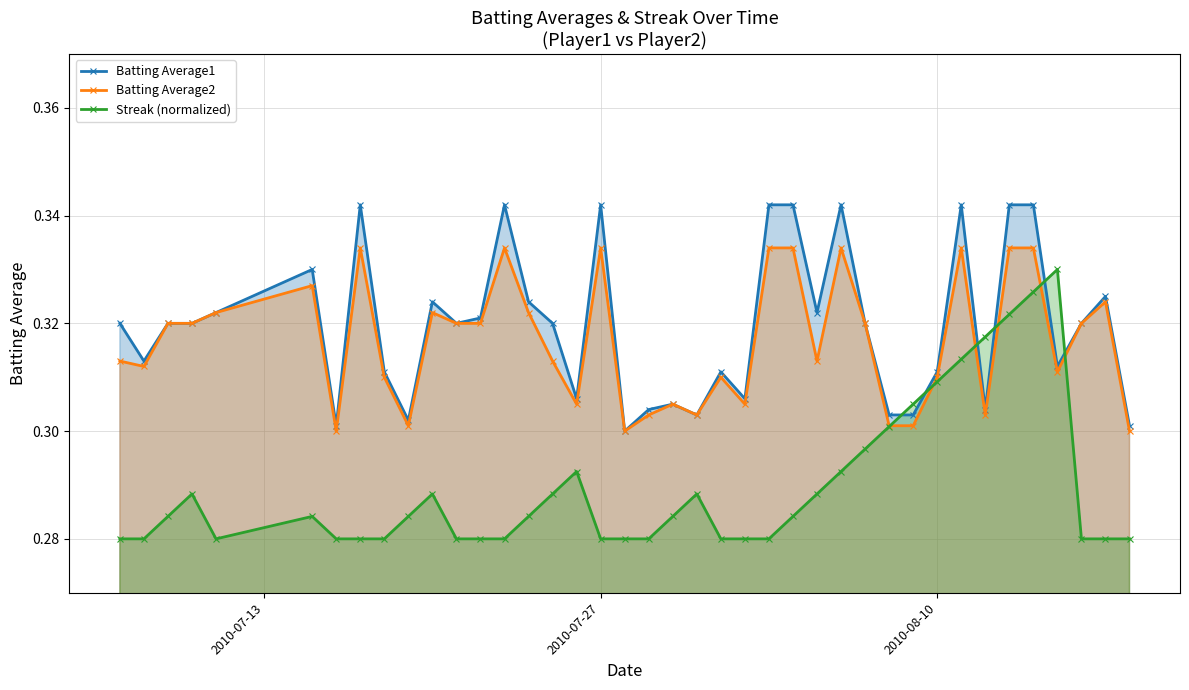

Which series has the largest range (max minus min)?

Streak (normalized)